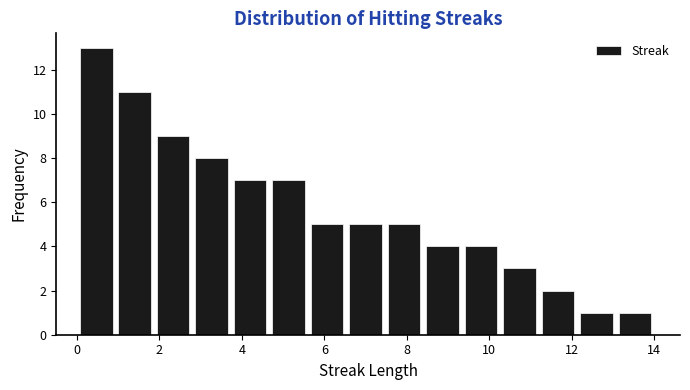

Over which range of the x-axis is the bar tallest?

0.0 to 1.0